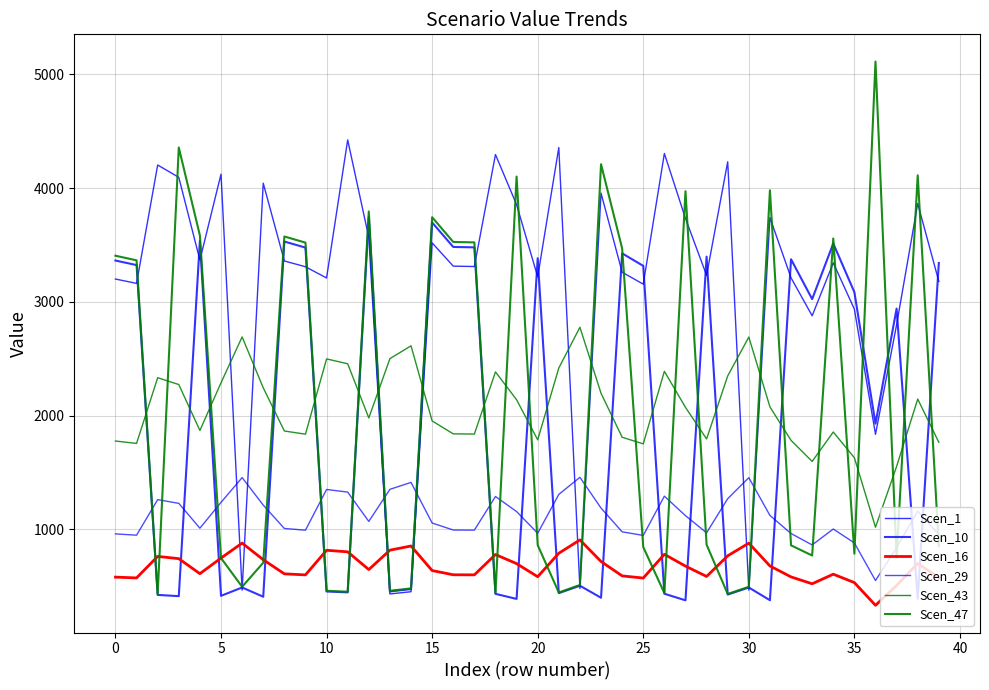

What is the label of the 4th point from the right?

36